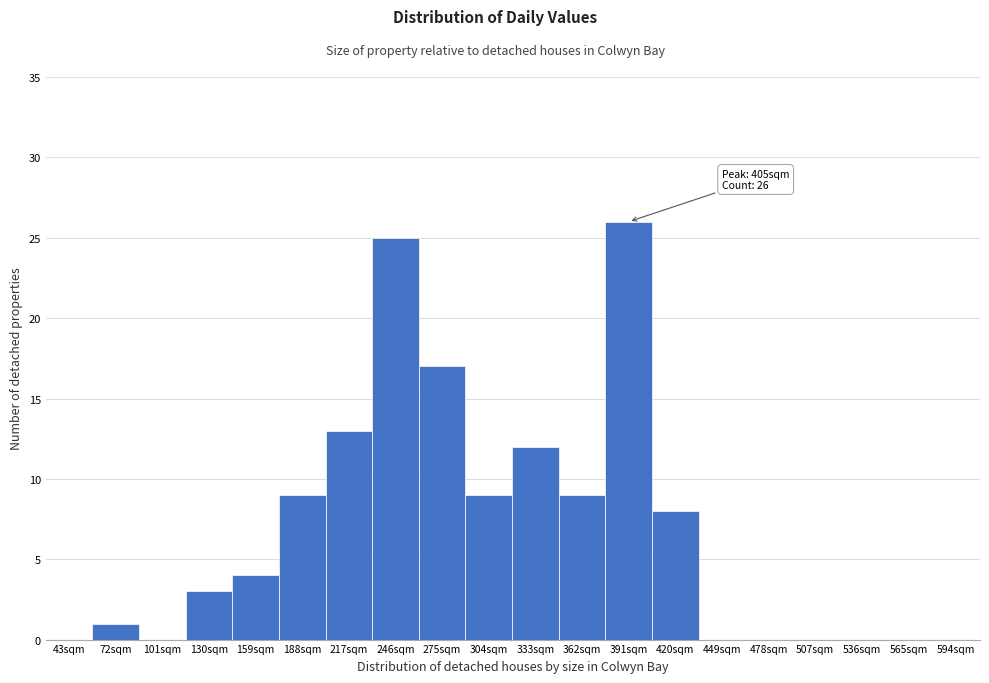

Reading left to right, list all the values displayed in this chart.

43sqm=0	72sqm=1	101sqm=0	130sqm=3	159sqm=4	188sqm=9	217sqm=13	246sqm=25	275sqm=17	304sqm=9	333sqm=12	362sqm=9	391sqm=26	420sqm=8	449sqm=0	478sqm=0	507sqm=0	536sqm=0	565sqm=0	594sqm=0